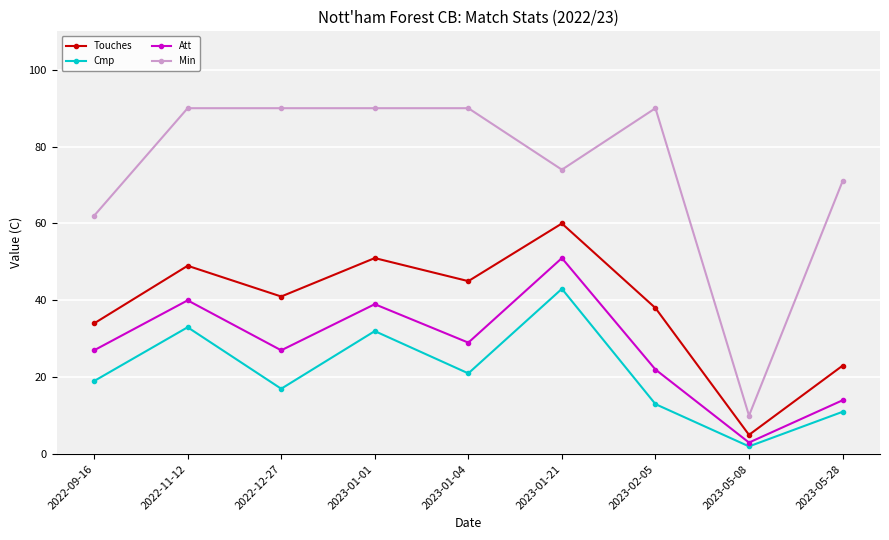

True or false: Min and Att cross at least once.

False